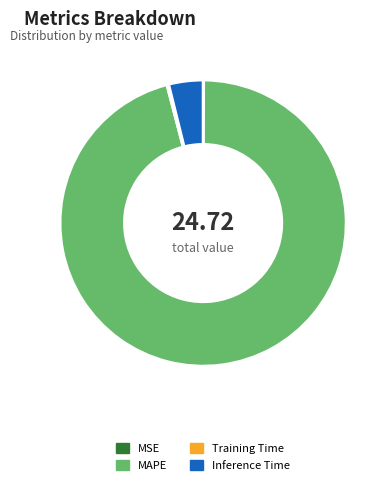

What is the largest slice in the pie chart?

MAPE